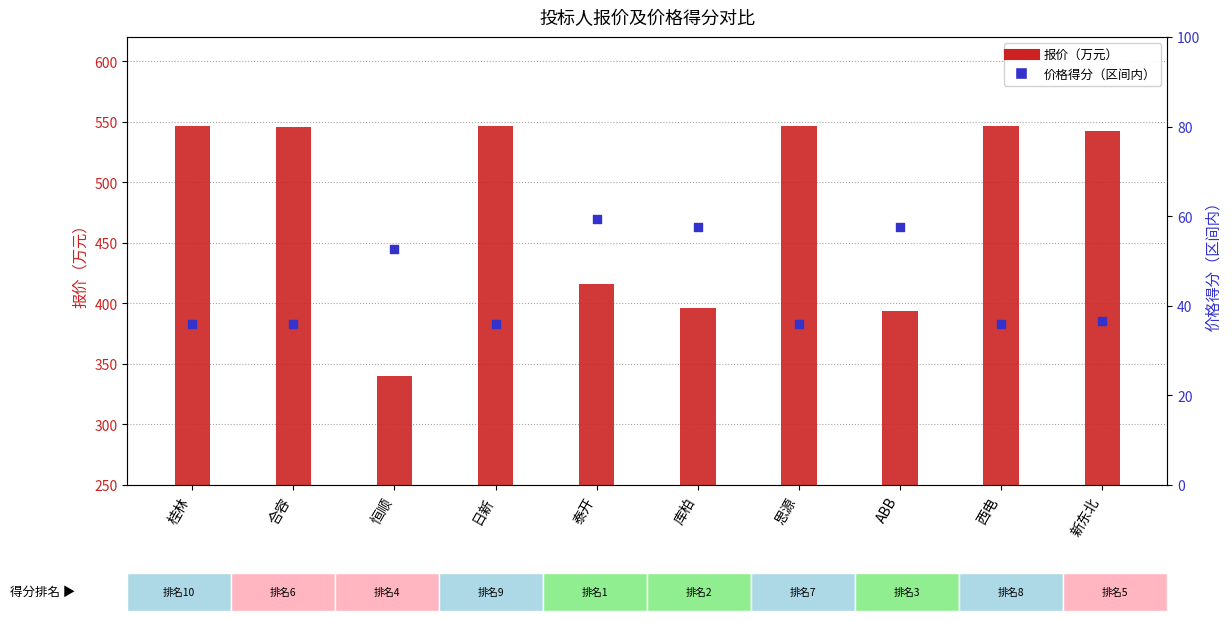

What are all the series names shown in the legend?

报价（万元）, 价格得分（区间内）